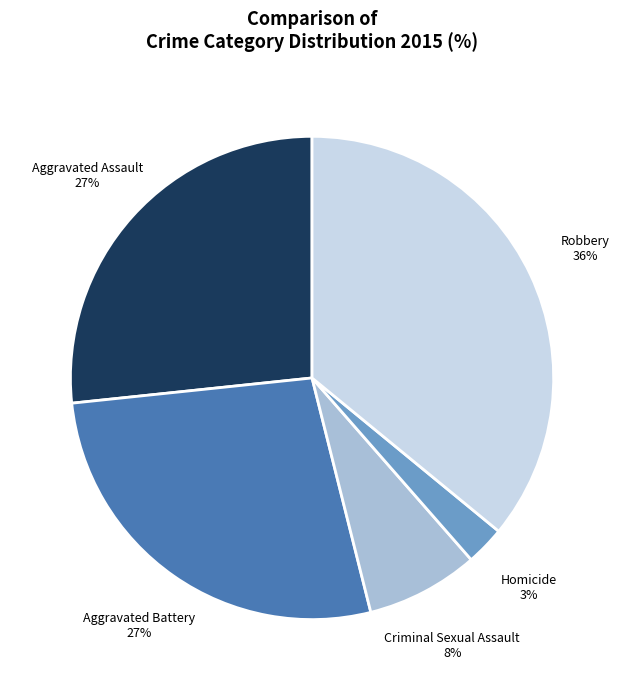

To the nearest percent, what percentage of the pie is Aggravated Battery?

27%